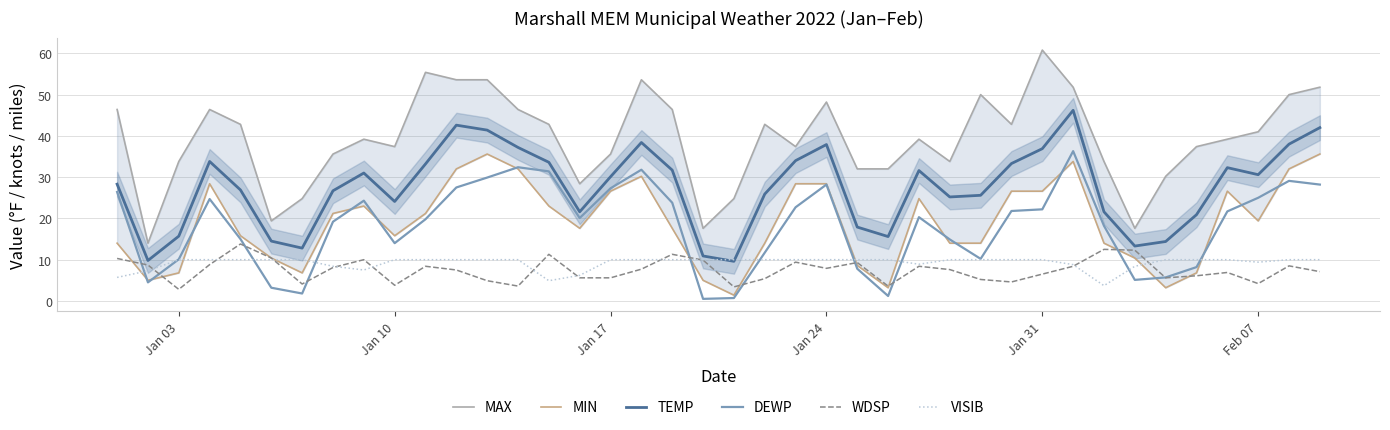

True or false: DEWP has more than 0 points higher than both neighbors.

True